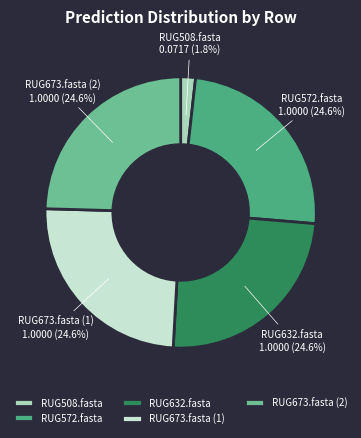

Is it true that RUG673.fasta (2) is 14% of the pie?

False